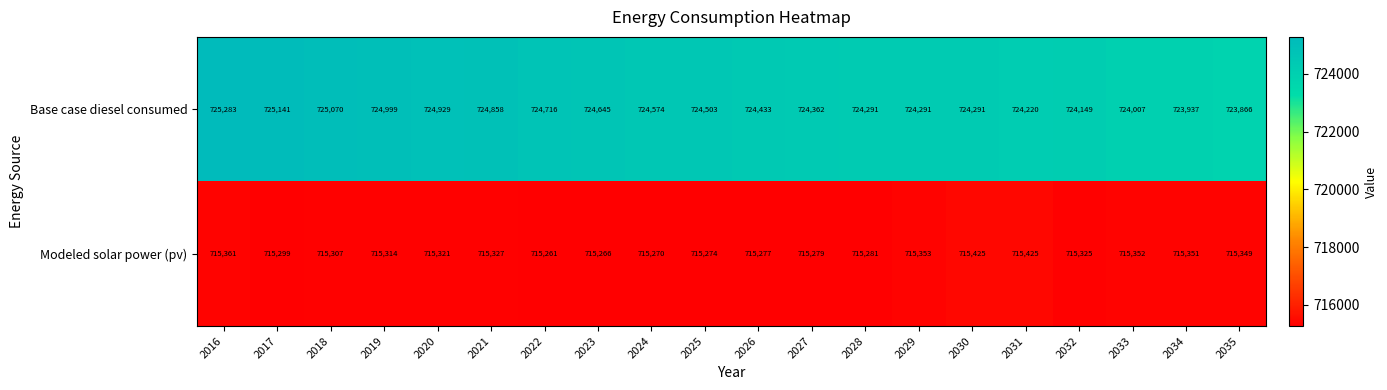

At which label is Modeled solar power (pv) closest to 715343?

2035